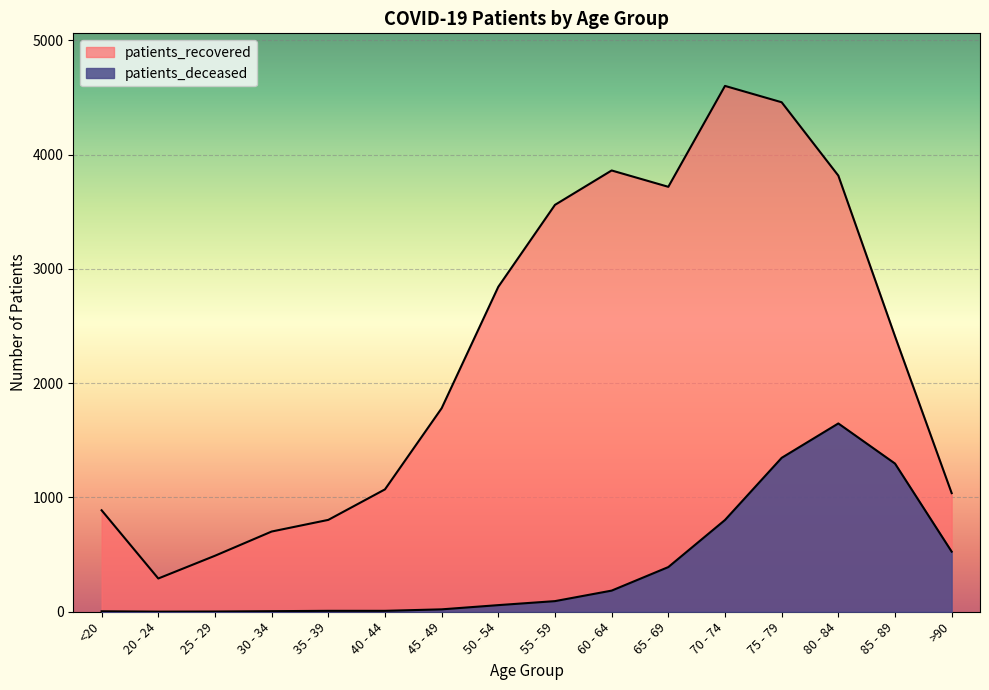

What are all the series names shown in the legend?

patients_deceased, patients_recovered